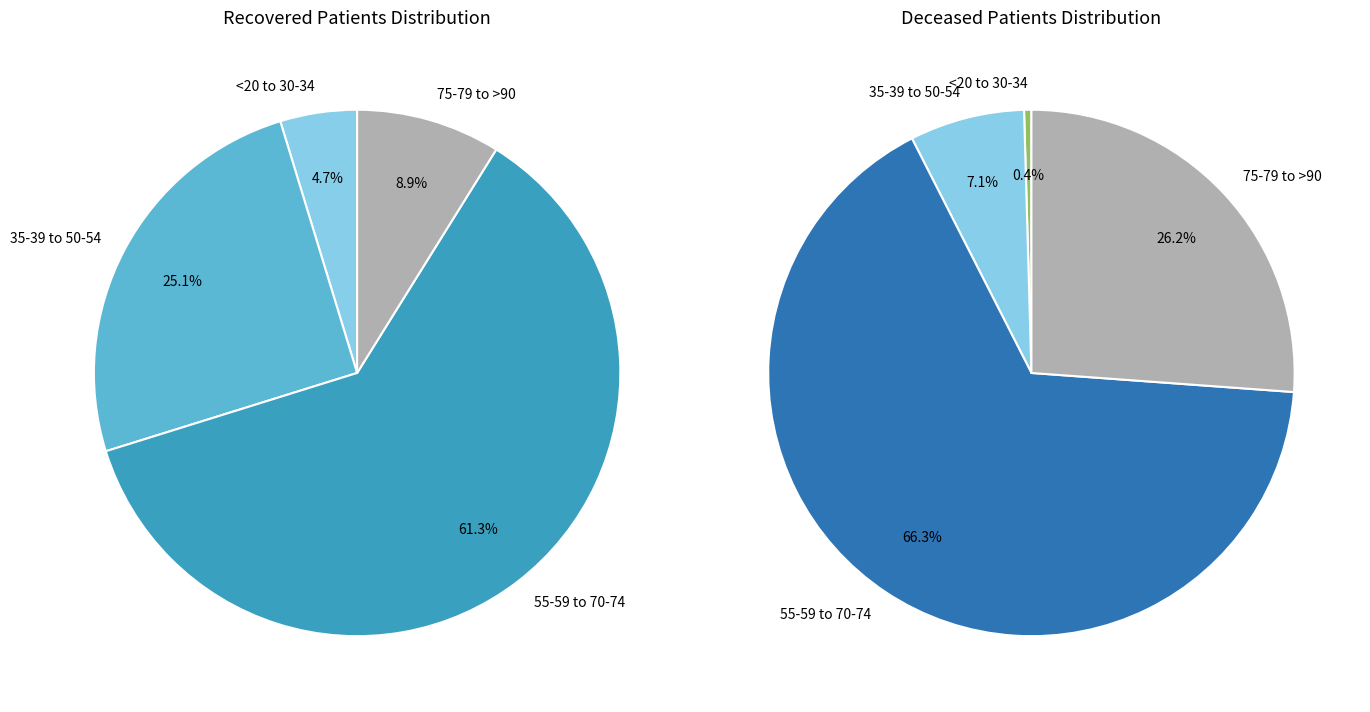

True or false: 8 accounts for 22% of the total.

False